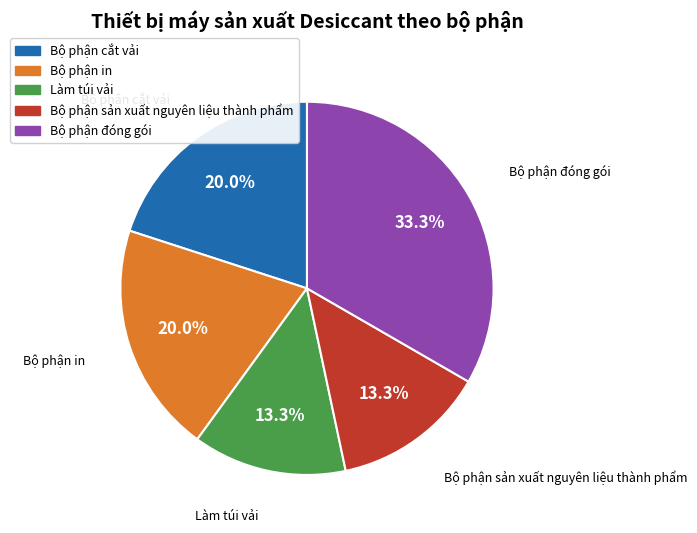

To the nearest percent, what portion does Làm túi vải represent?

13%